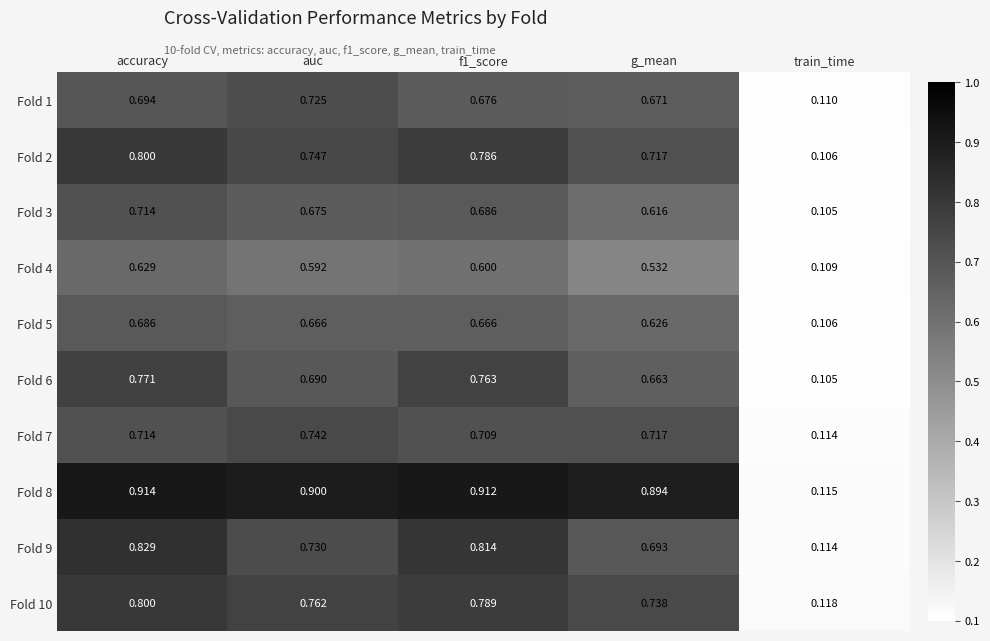

Which category has the highest value in the Fold 4 series?

accuracy